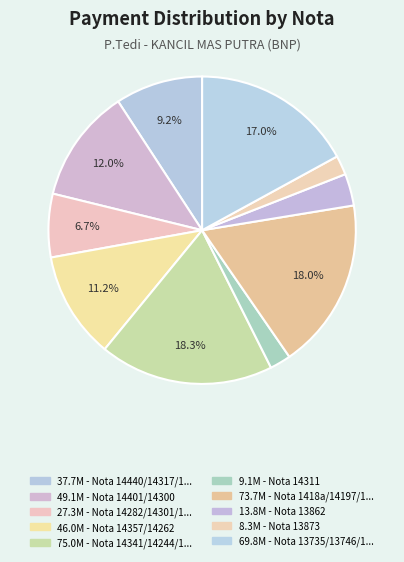

Rank the categories by value from highest to lowest.

Nota 14341/14244/14205, Nota 1418a/14197/14201, Nota 13735/13746/13772/13877, Nota 14401/14300, Nota 14357/14262, Nota 14440/14317/14310, Nota 14282/14301/14380, Nota 13862, Nota 14311, Nota 13873